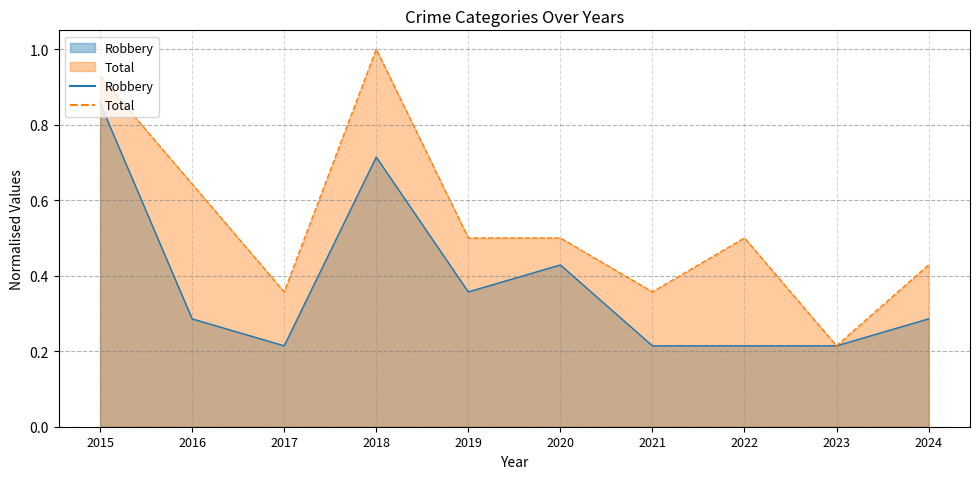

Is the value of Total at 2018 greater than the value of Robbery at 2016?

Yes